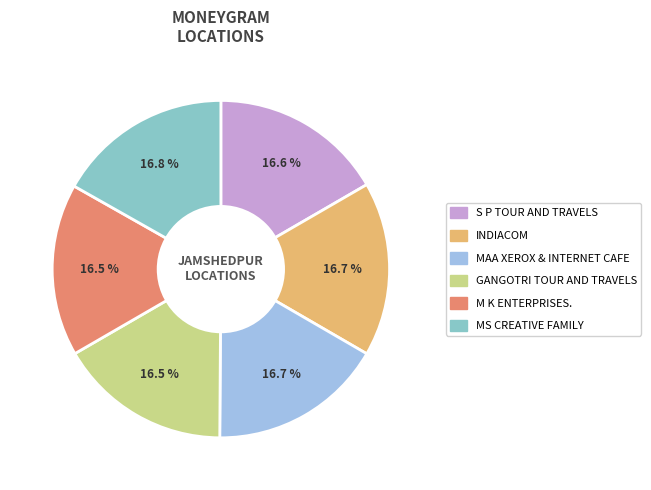

What is the ratio of the value at GANGOTRI TOUR AND TRAVELS to the value at MAA XEROX & INTERNET CAFE?

1.0